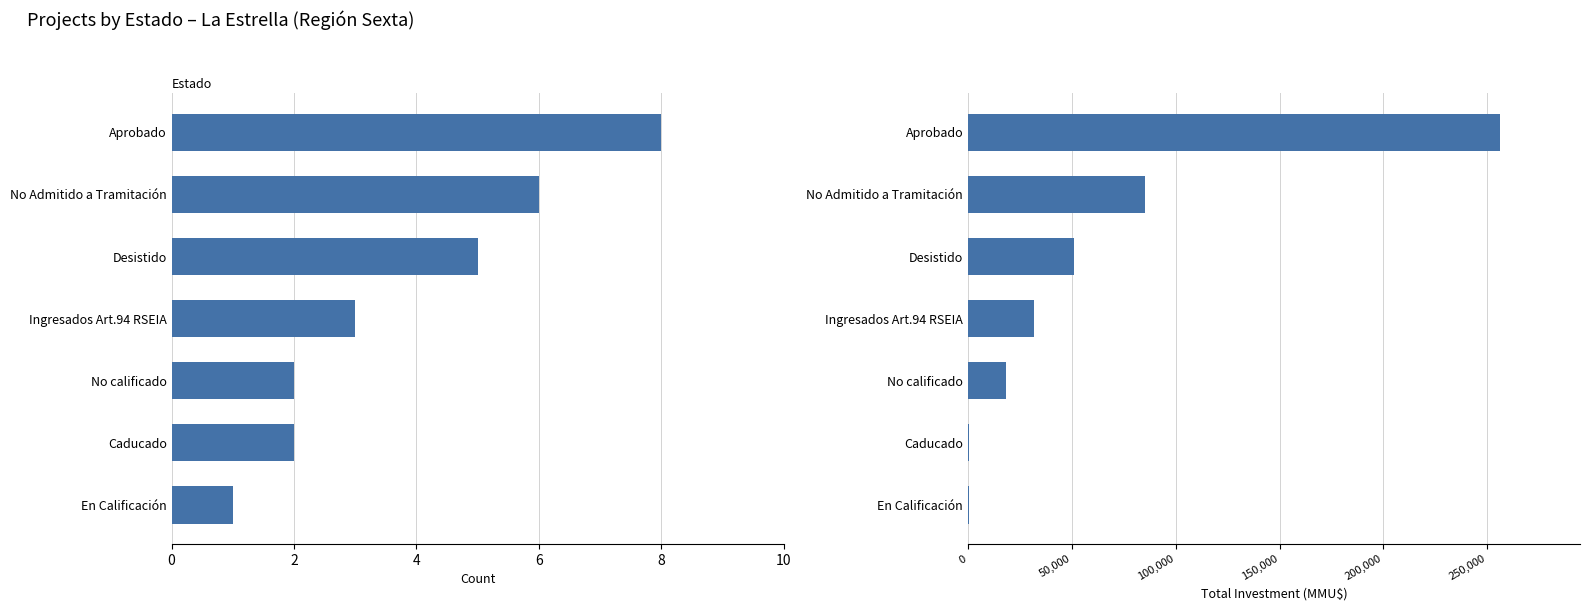

True or false: Total Investment (MMU$) has a value of 31678 at Ingresados Art.94 RSEIA.

True